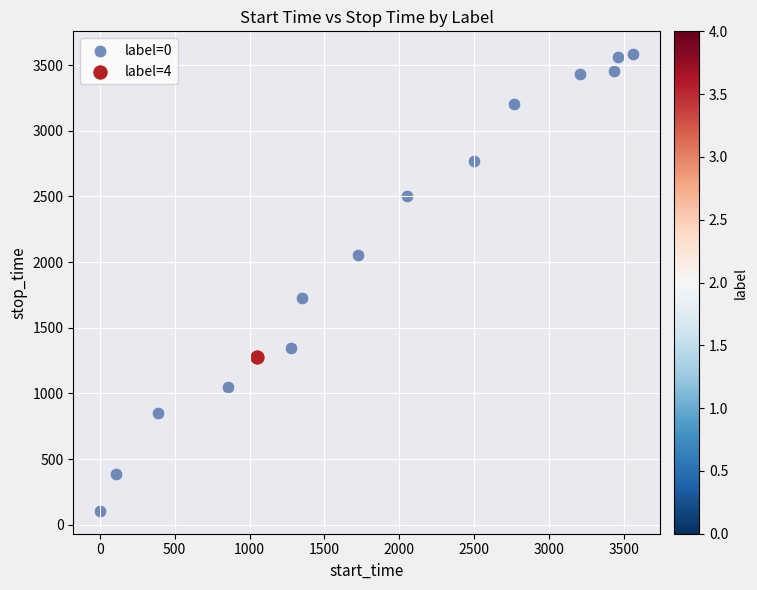

What are all the series names shown in the legend?

label=0, label=4